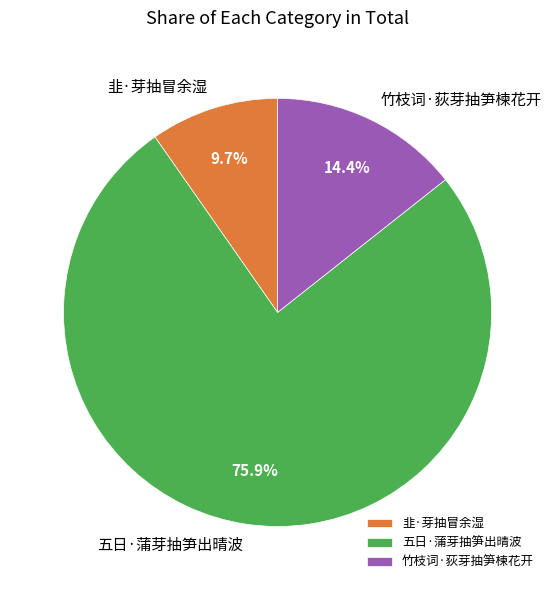

How many segments does this pie chart have?

3